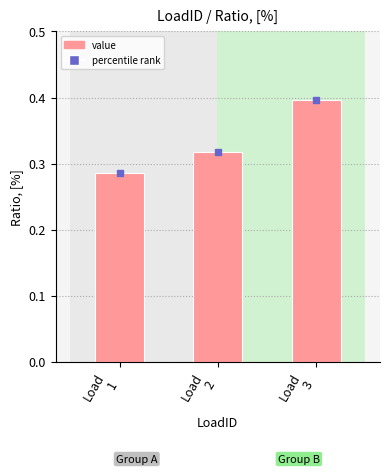

Which has a higher value, Load
1 or Load
3?

Load
3